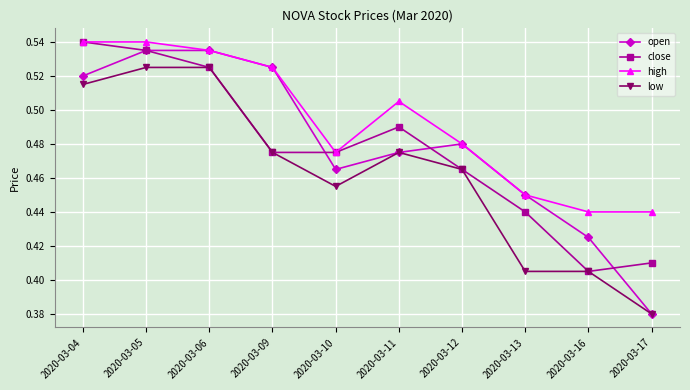

At which label does low reach its minimum?

2020-03-17